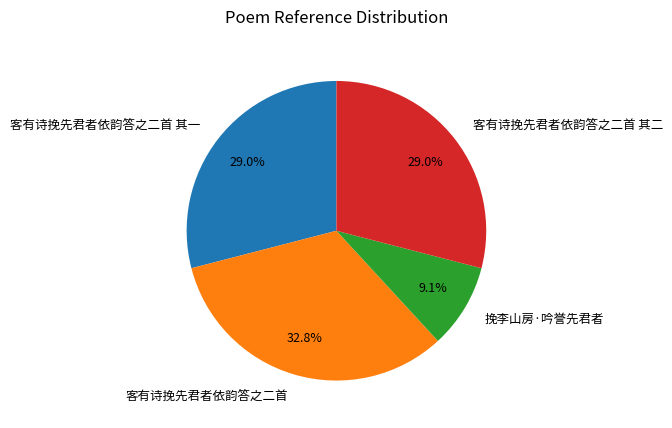

How many segments does this pie chart have?

4